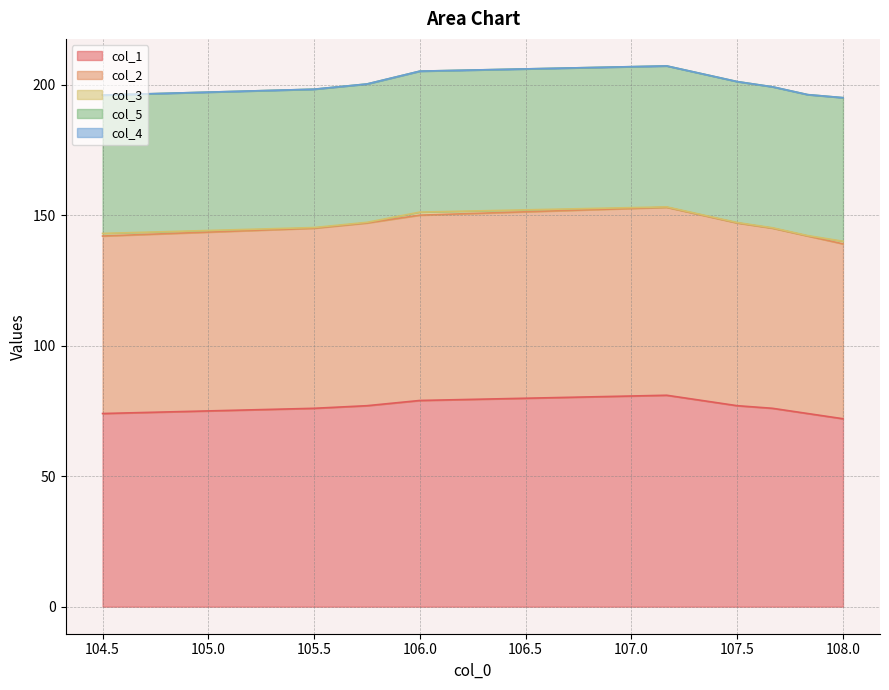

Which series has the largest total across all categories?

col_1